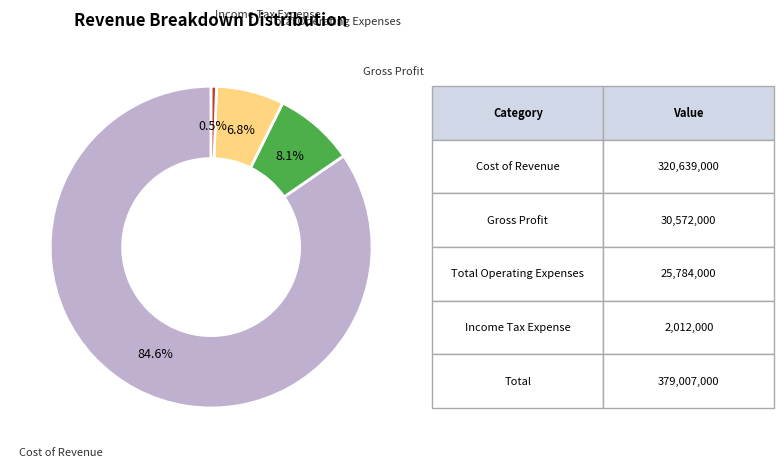

How many slices are in this pie chart?

4